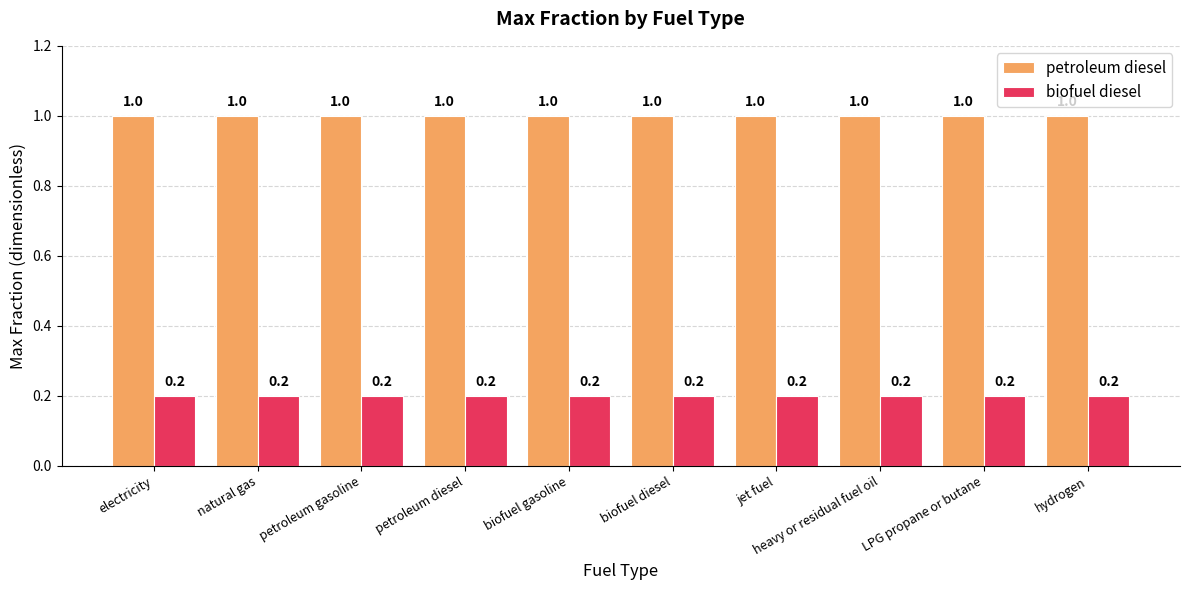

What value does the biofuel diesel series have at biofuel diesel?

0.2